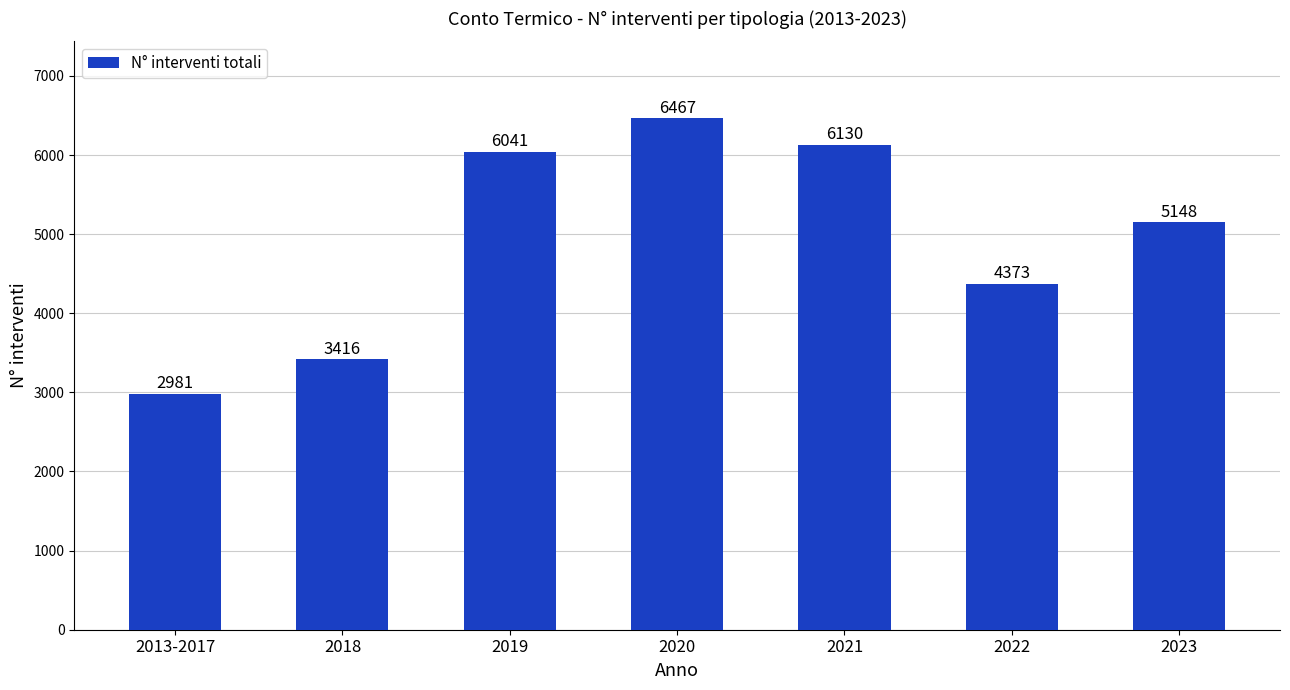

What is the greatest value displayed?

6467